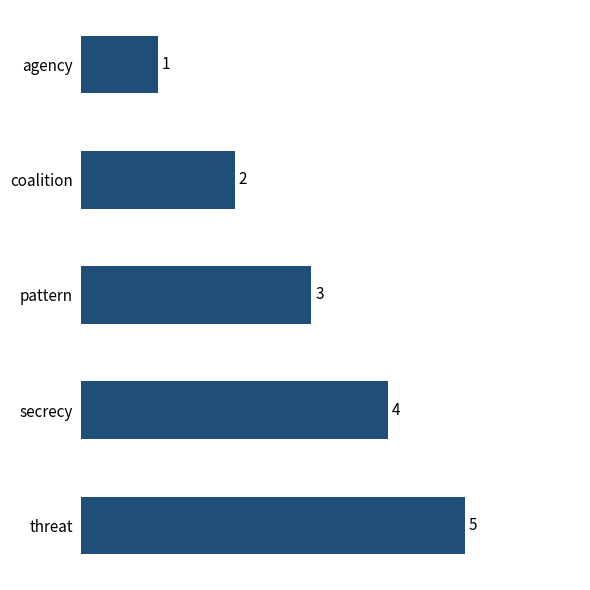

How many values are between 2 and 4?

3